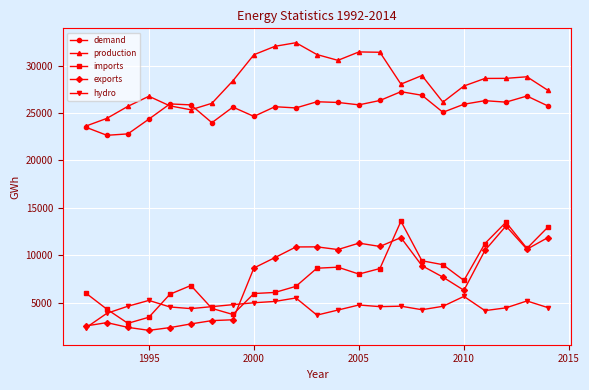

What is the difference between the maximum and minimum values in the production series?

8800